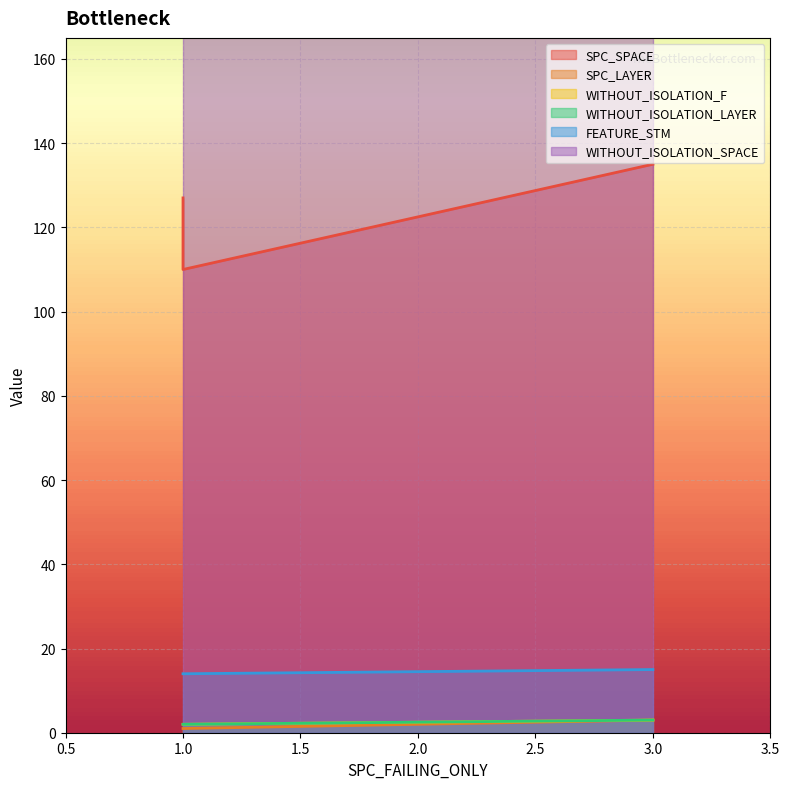

At how many categories does at least one series exceed 73?

3